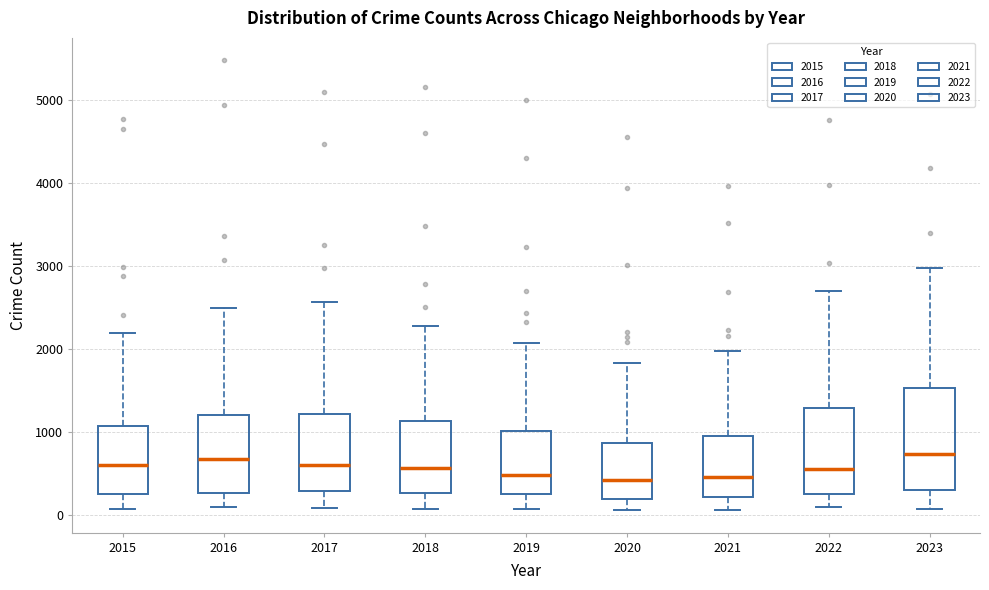

Reading left to right, transcribe this box plot: for each box, give where its median line is, the range the box spans, and where its two whiskers end, as read against the y-axis. The values are not printed on the chart, so give them approximately, as read against the axis.

2015: median 600, box 300 to 1100, whiskers 100 to 2200
2016: median 700, box 300 to 1200, whiskers 100 to 2500
2017: median 600, box 300 to 1200, whiskers 100 to 2600
2018: median 600, box 300 to 1100, whiskers 100 to 2300
2019: median 500, box 300 to 1000, whiskers 100 to 2100
2020: median 400, box 200 to 900, whiskers 100 to 1800
2021: median 500, box 200 to 900, whiskers 100 to 2000
2022: median 600, box 300 to 1300, whiskers 100 to 2700
2023: median 700, box 300 to 1500, whiskers 100 to 3000